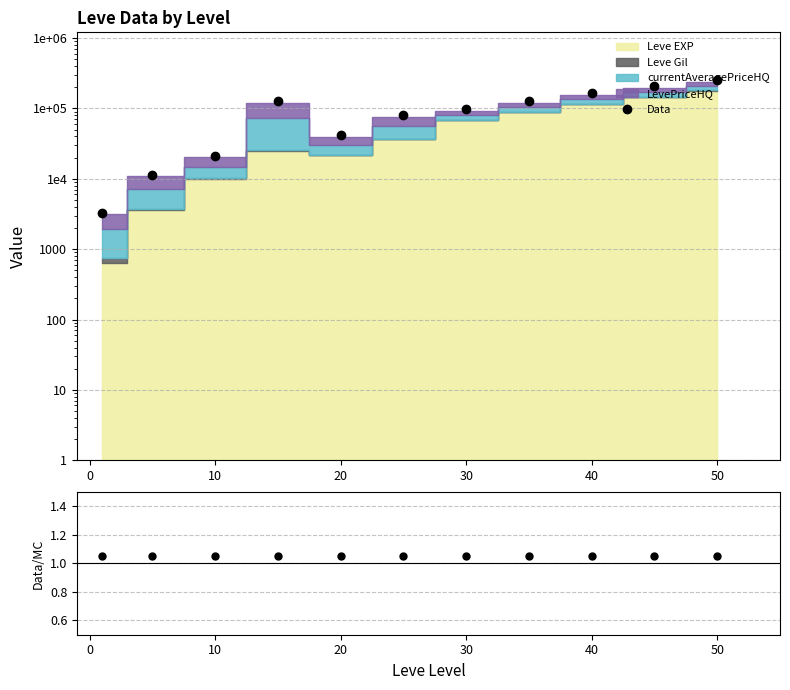

True or false: there are more than 1 points higher than both neighbors.

False